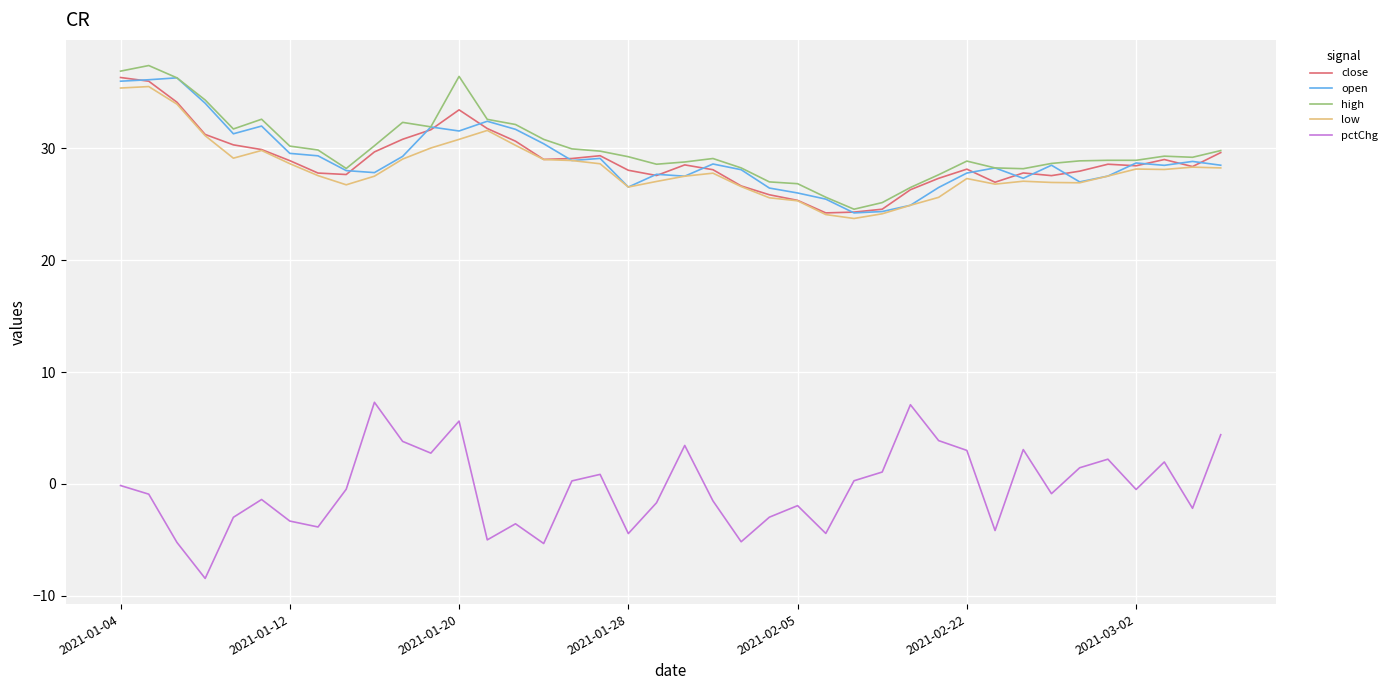

What is the difference between the maximum and minimum values in the low series?

11.8